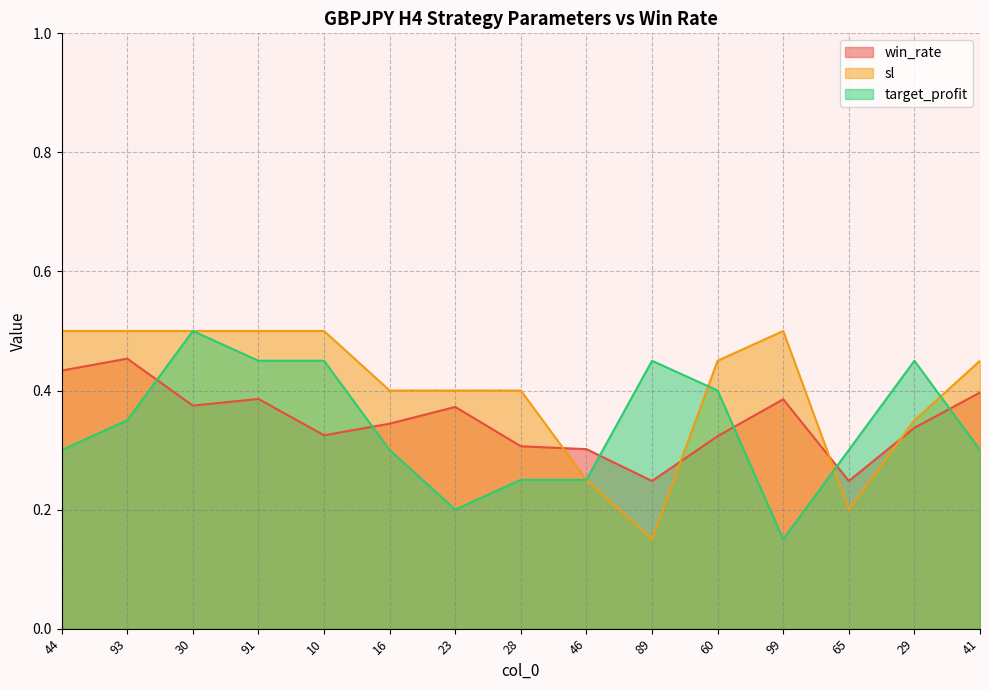

True or false: sl and win_rate cross at least once.

True